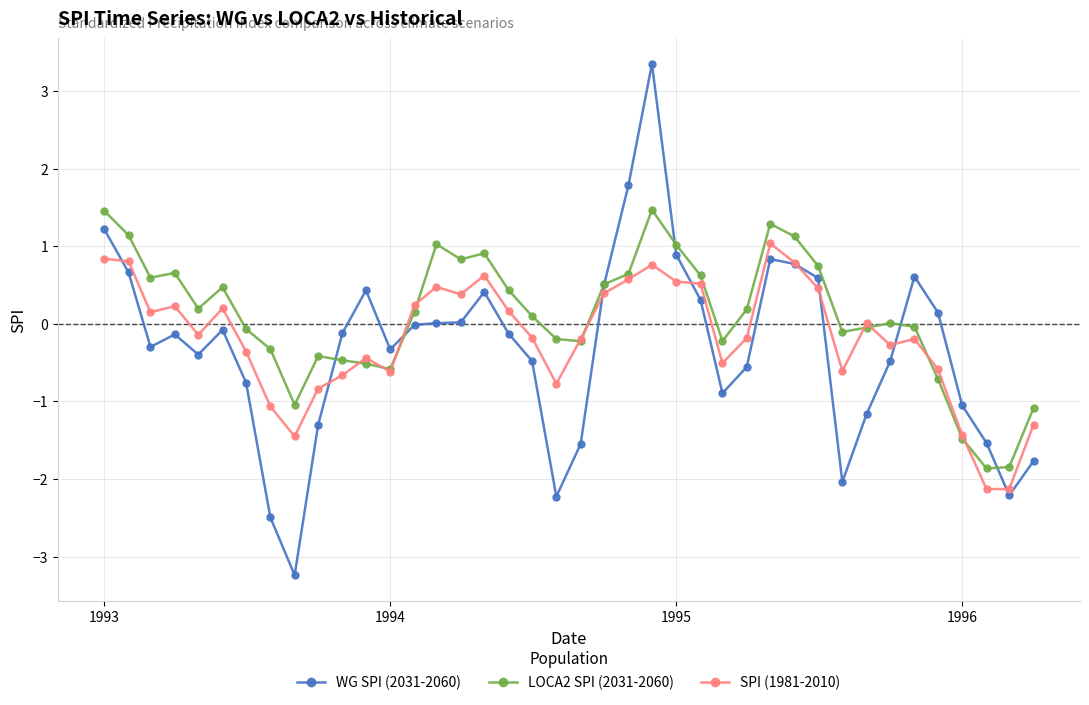

Rank the series by their maximum value, from lowest to highest.

SPI (1981-2010), LOCA2 SPI (2031-2060), WG SPI (2031-2060)